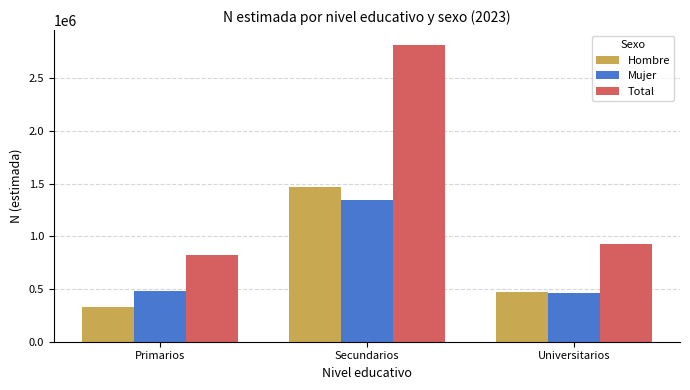

What is the average value of the Hombre series?

756652